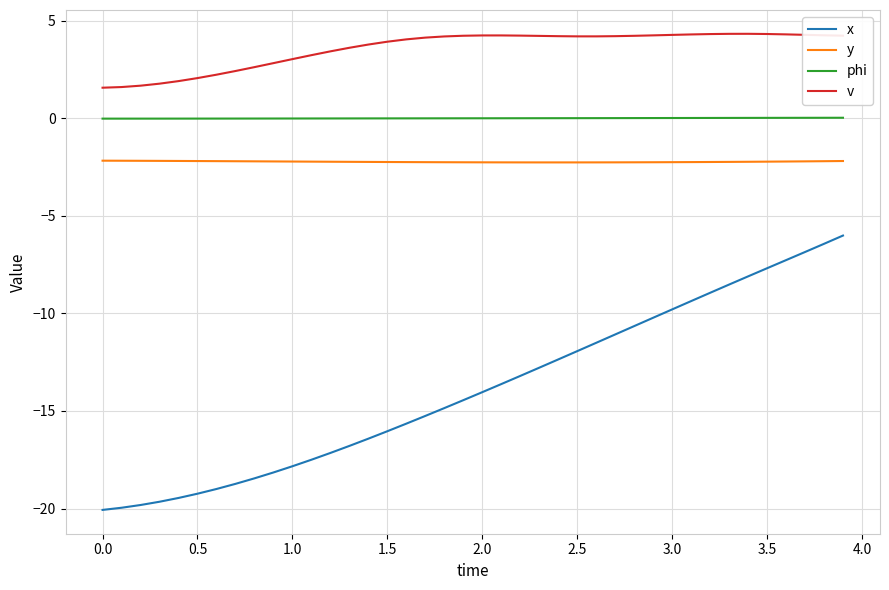

True or false: phi and v cross at least once.

False